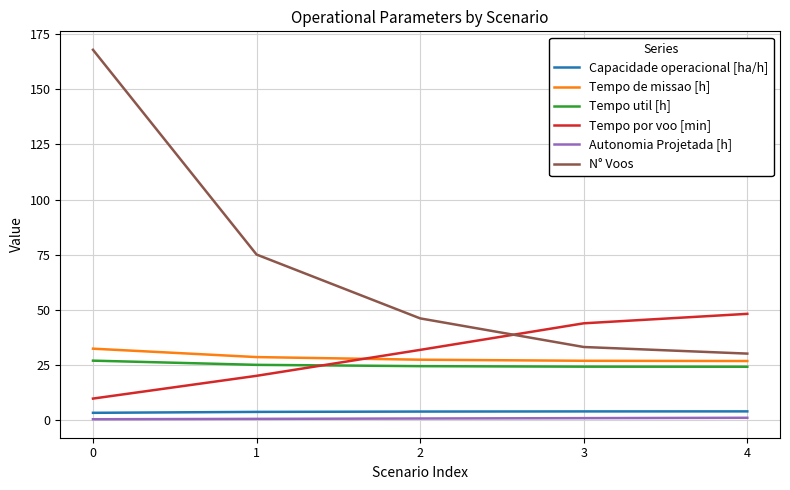

Is the value of N° Voos at 2 greater than the value of Autonomia Projetada [h] at 2?

Yes